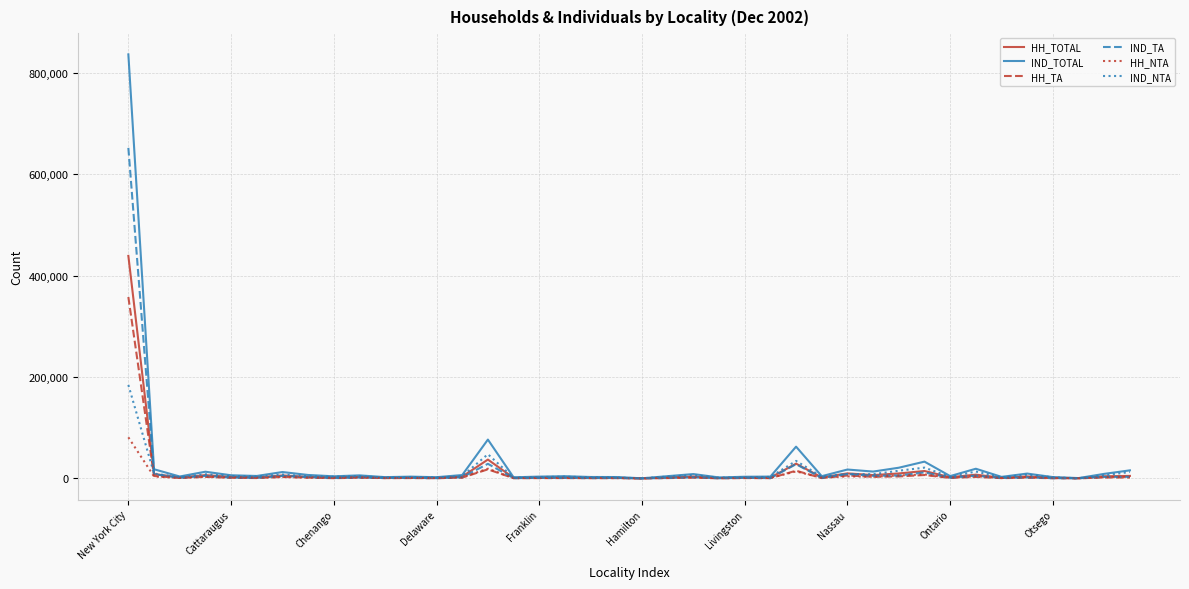

Rank the series by their maximum value, from lowest to highest.

HH_NTA, IND_NTA, HH_TA, HH_TOTAL, IND_TA, IND_TOTAL